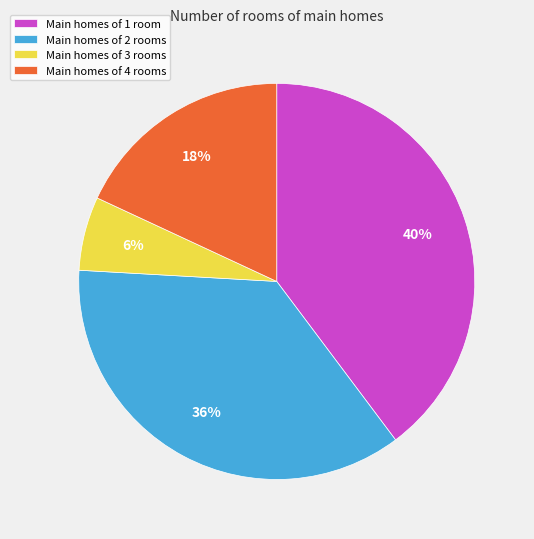

Is there a majority slice in this chart?

No